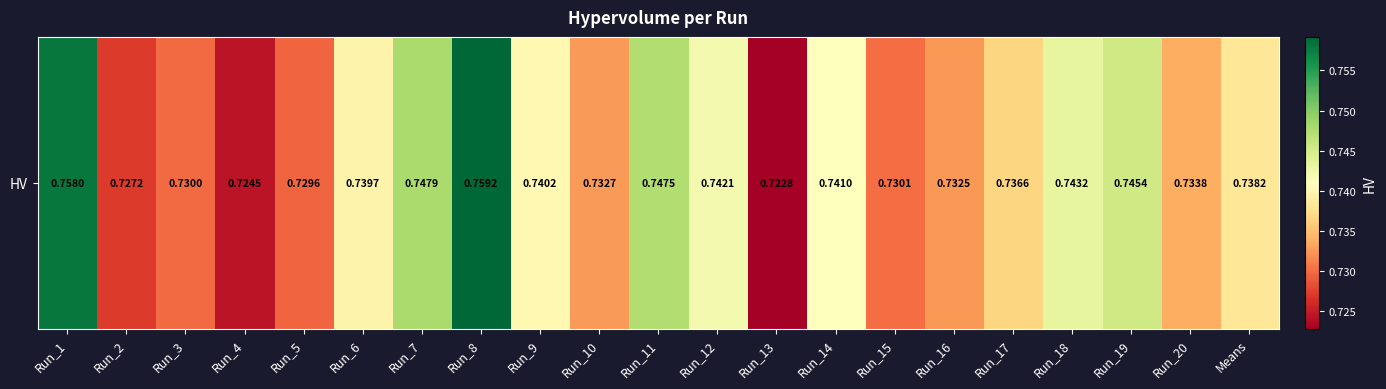

The value at Run_7 is 0.7. True or false?

True